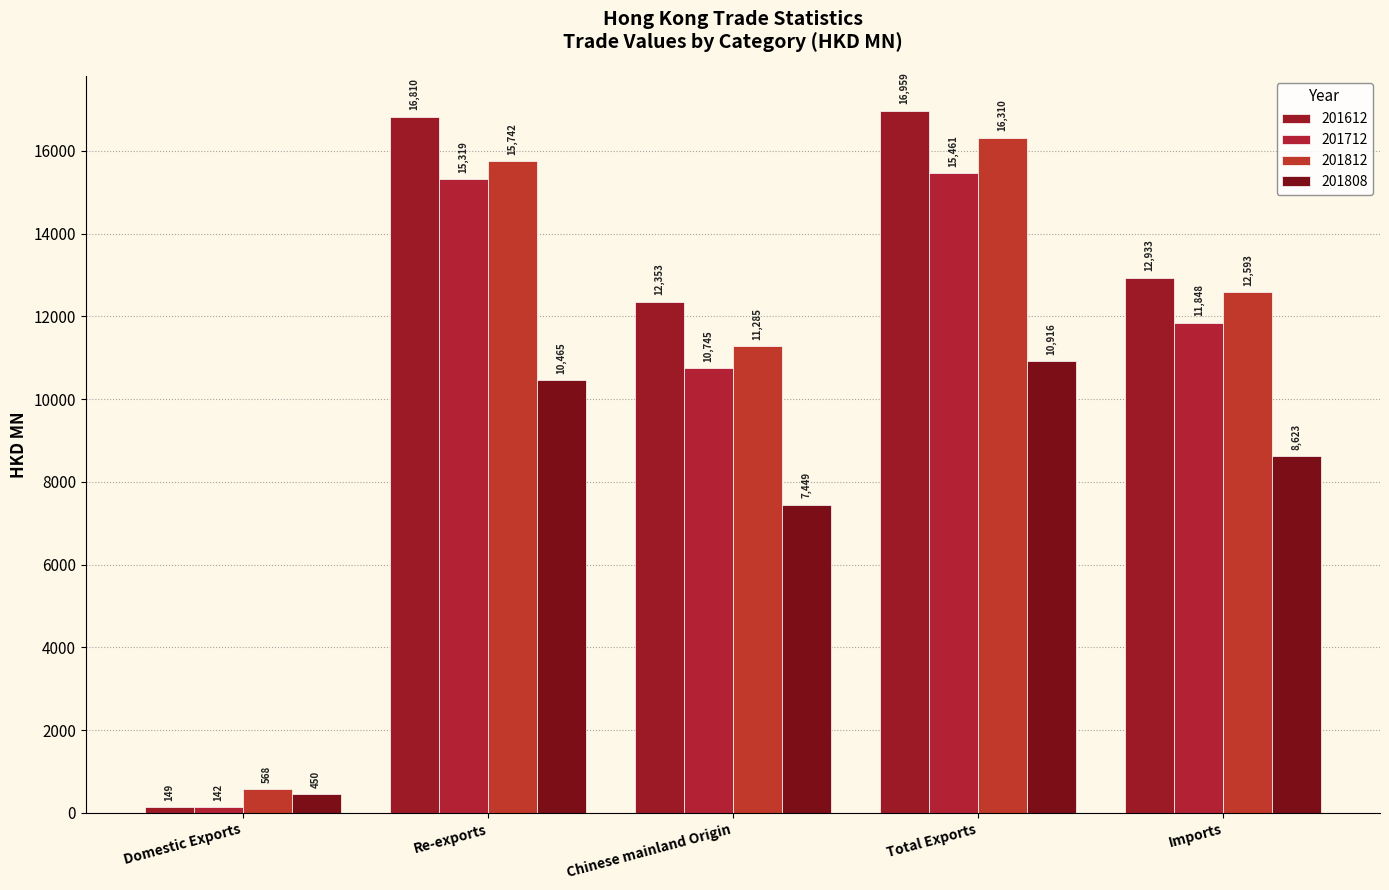

What is the difference between the 201808 values at Imports and Re-exports?

1842.4